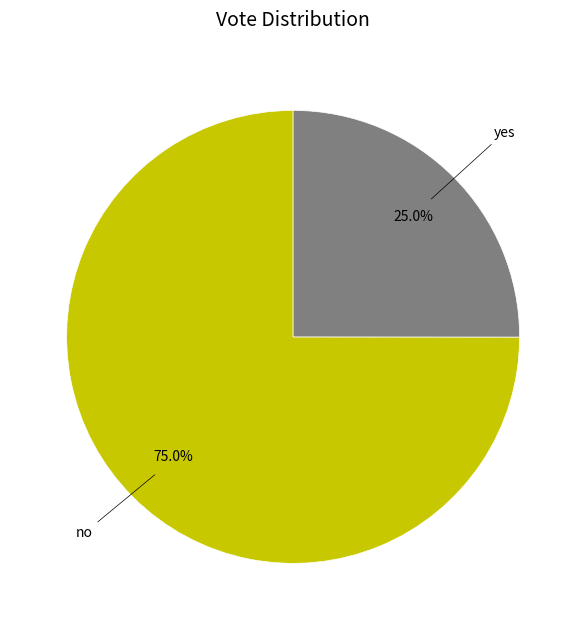

Is there a majority slice in this chart?

Yes